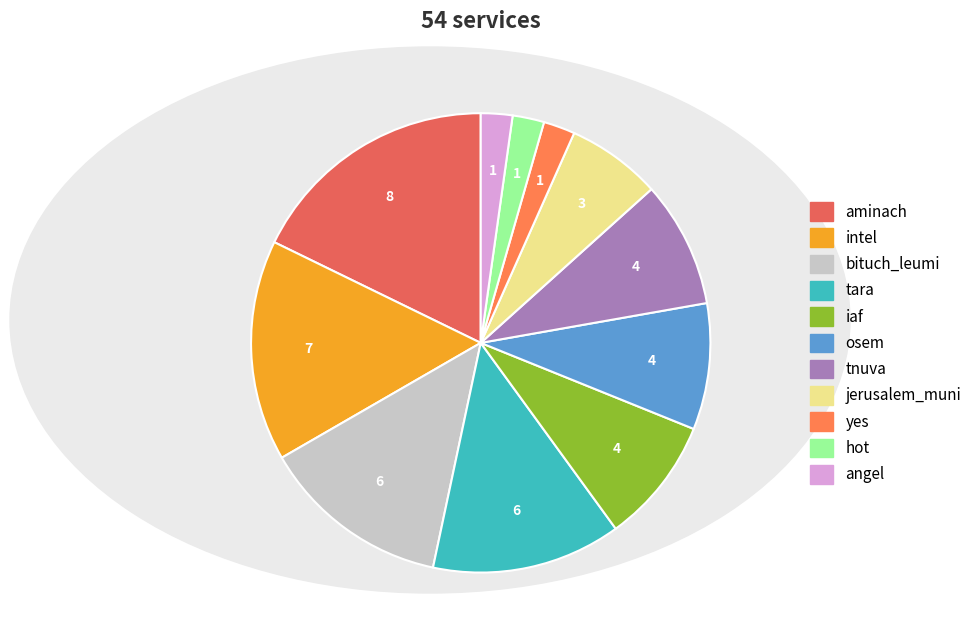

To the nearest percent, what portion does aminach represent?

18%